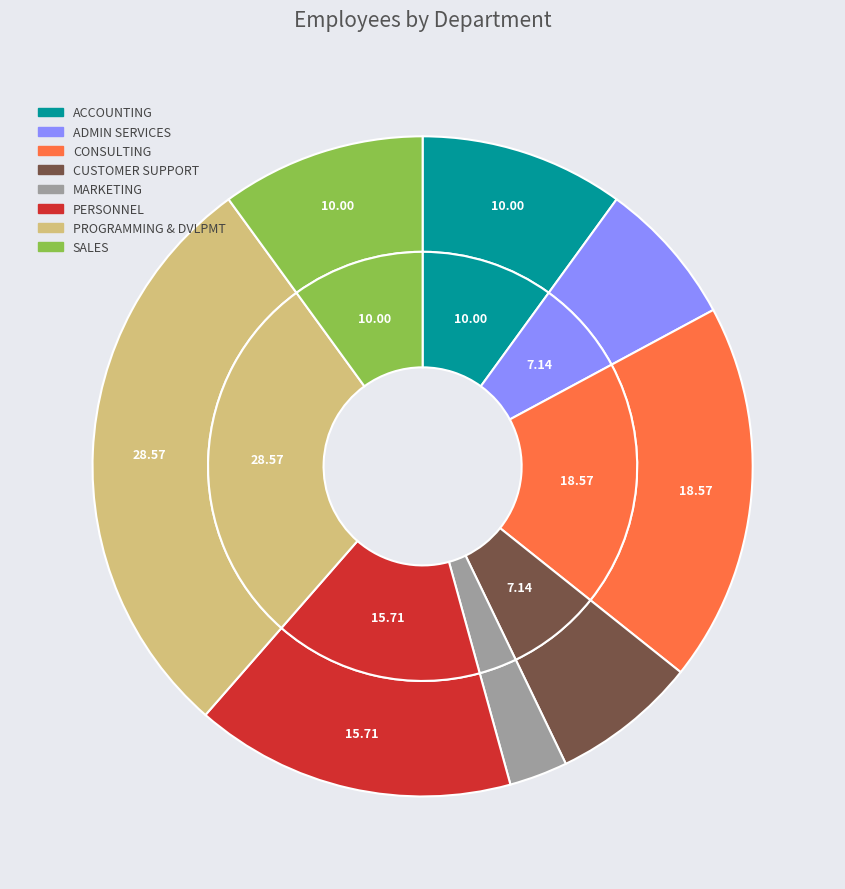

To the nearest percent, what is the difference between the PROGRAMMING & DVLPMT and CONSULTING slice percentages?

10%